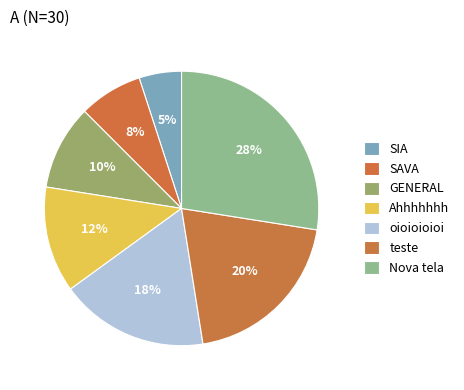

Does any single category account for the majority?

No